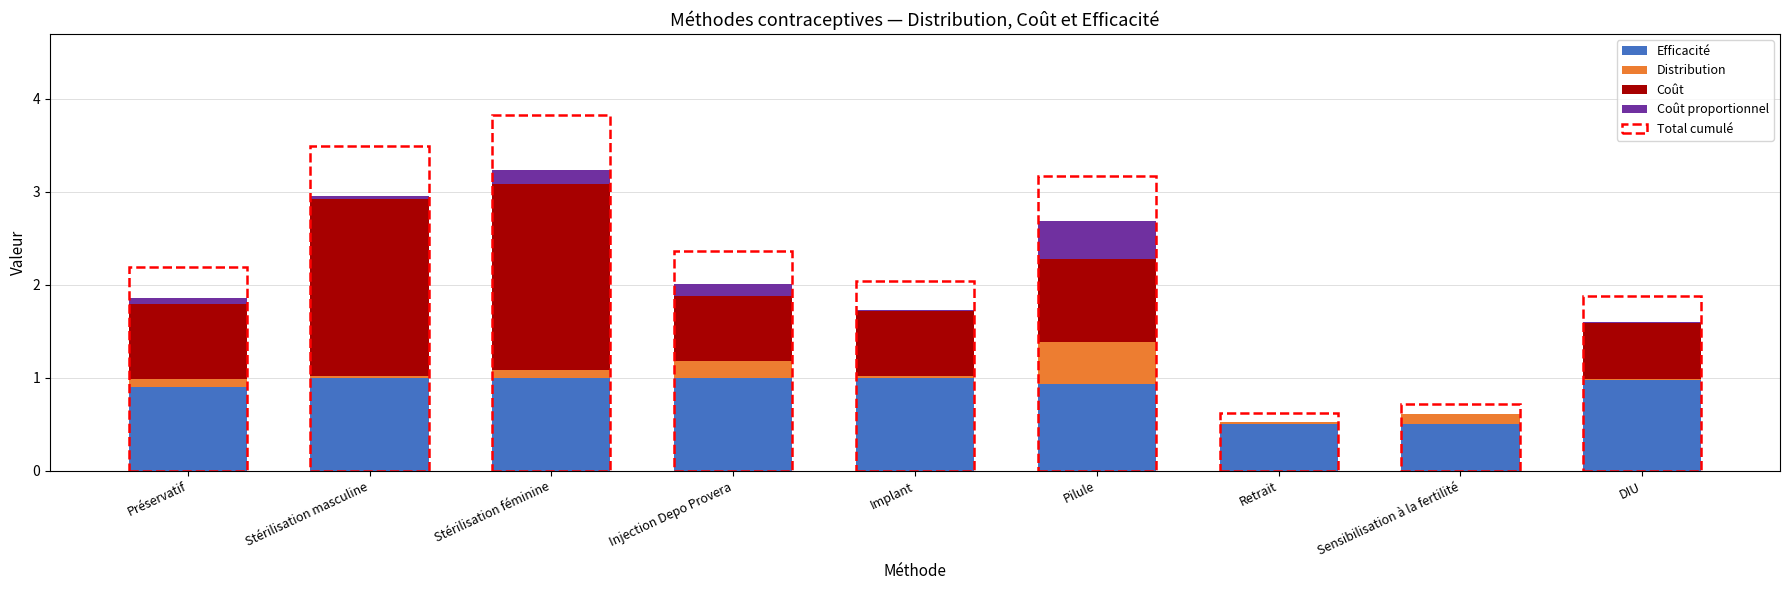

What is the maximum value for Efficacité?

1.0